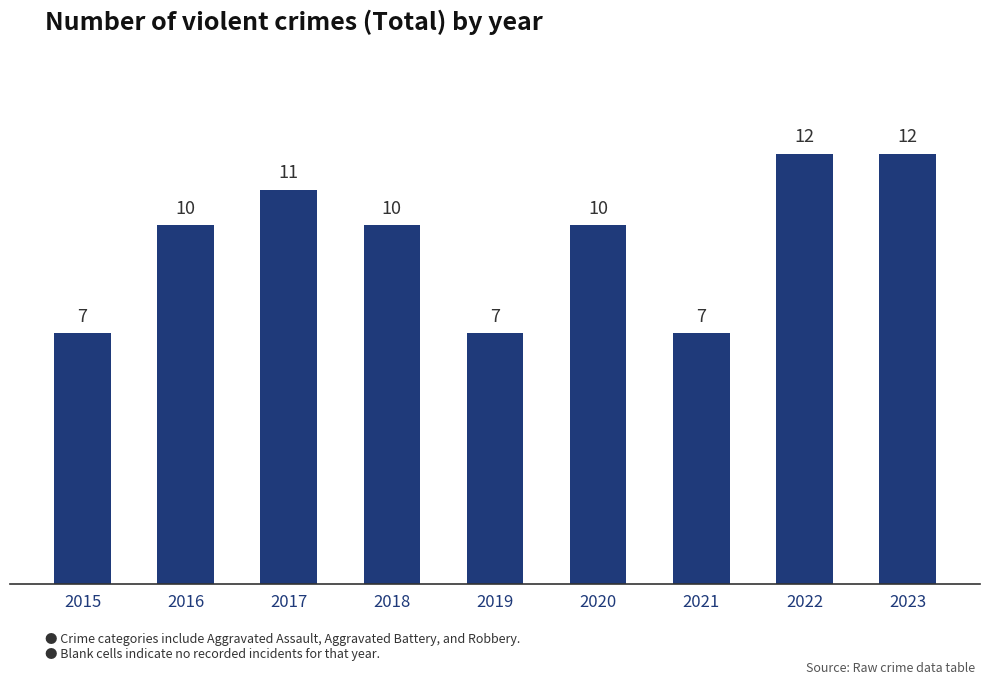

What is the average value?

10